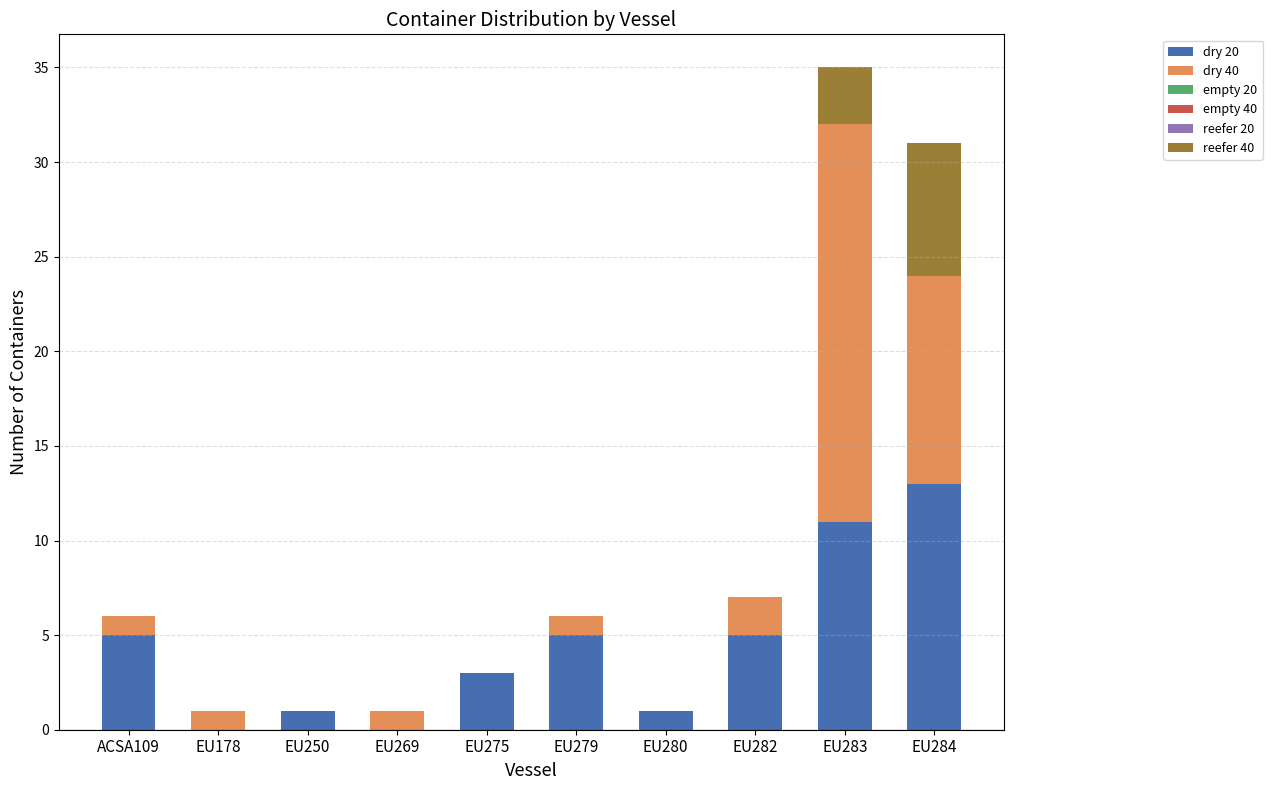

Which category has the highest value in the dry 20 series?

EU284